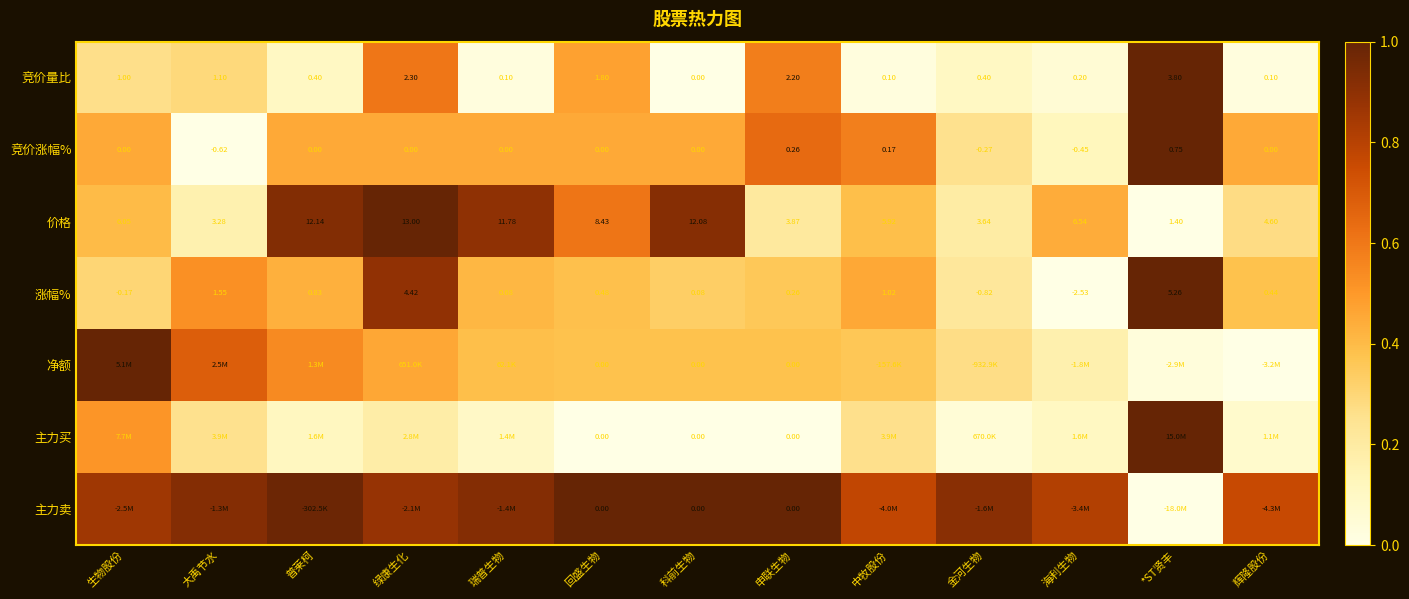

How many values in 竞价量比 are above zero?

12